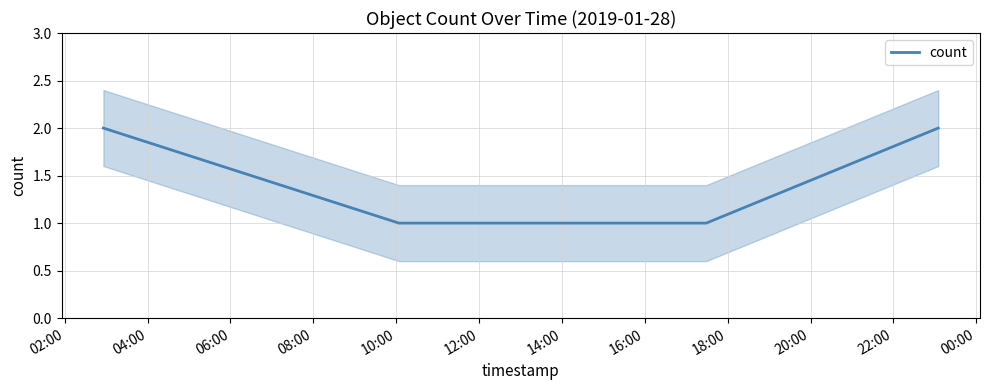

How many series are shown in this chart?

1